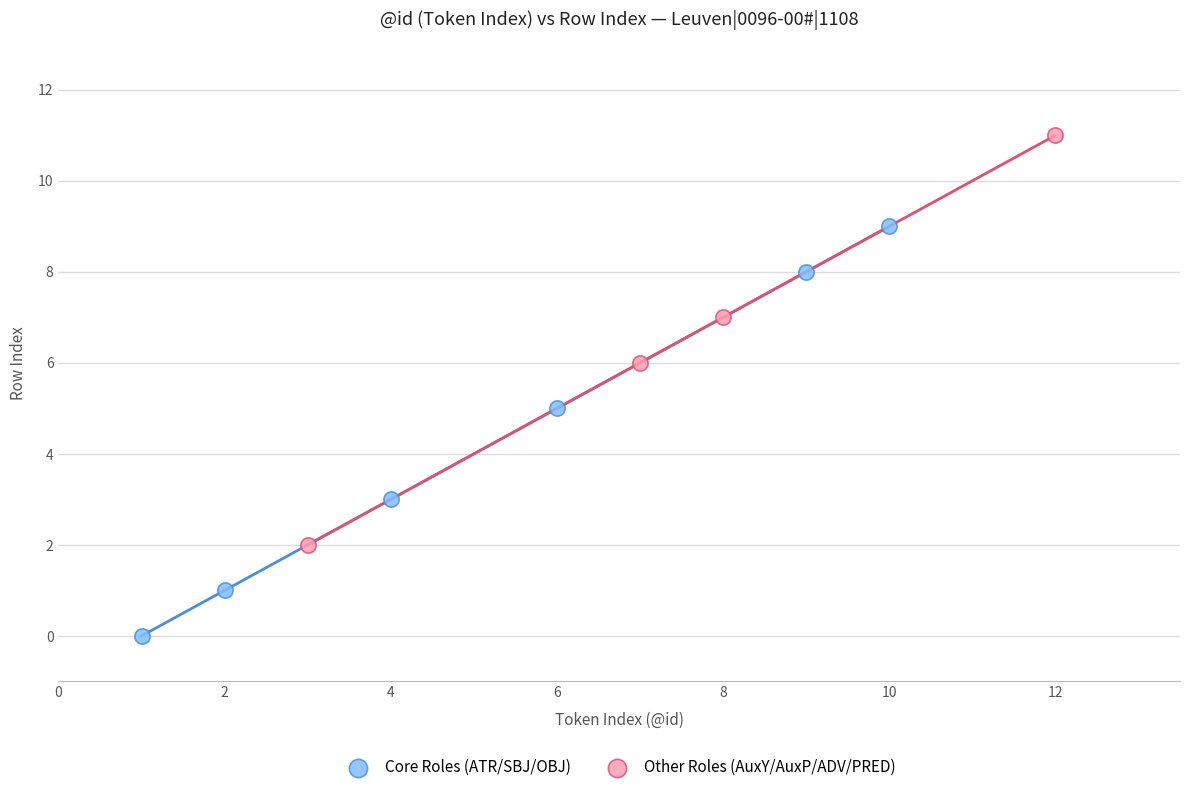

Which series contains the lowest Y value?

Core Roles (ATR/SBJ/OBJ)